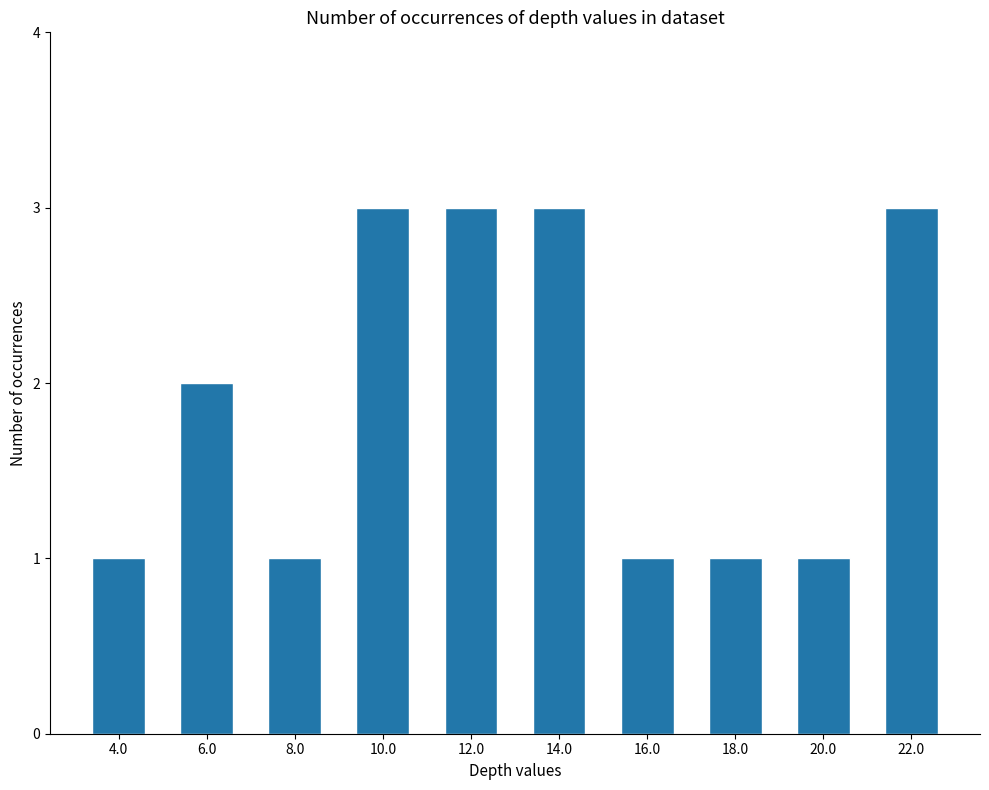

The chart shows a value of 3 at 14.0. True or false?

True